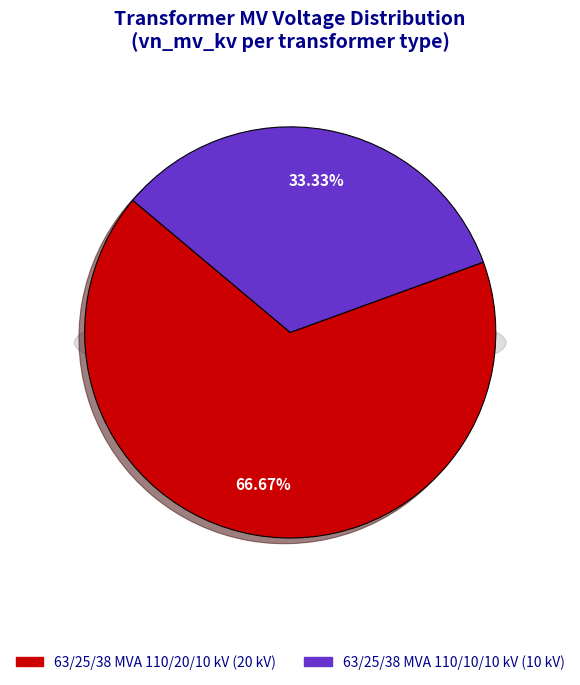

Which slice is the largest?

63/25/38 MVA 110/20/10 kV